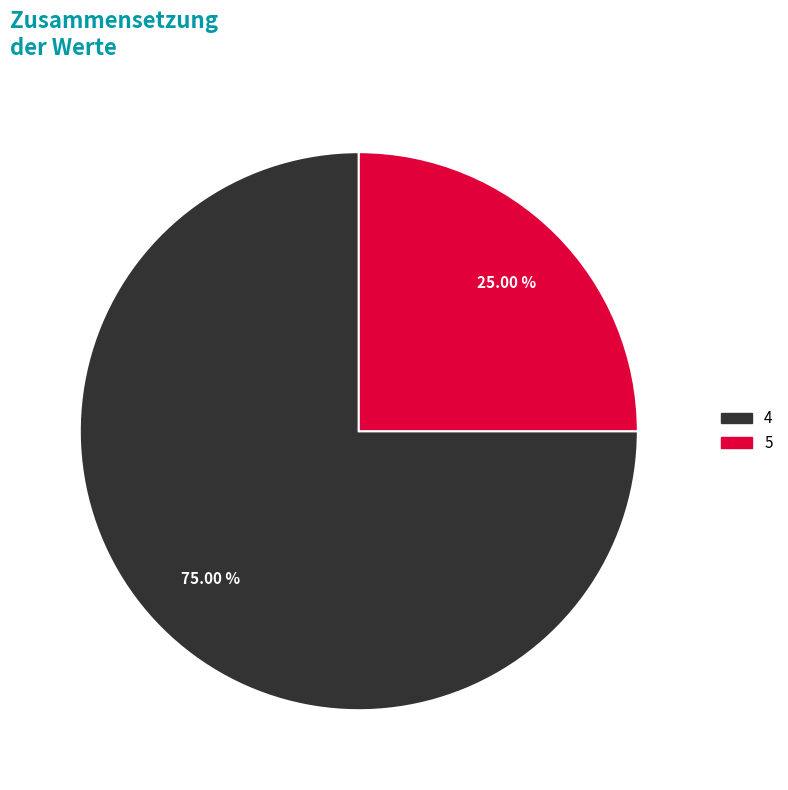

Count the number of slices in the pie.

2